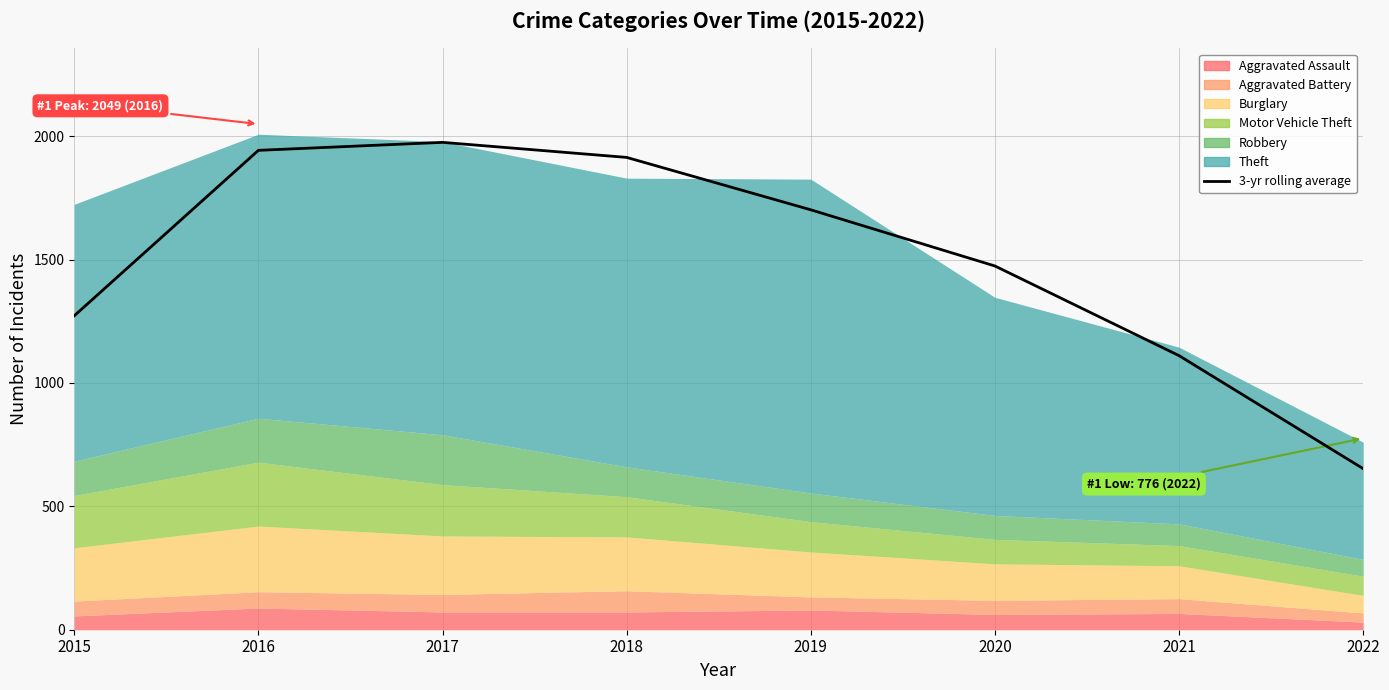

Is it true that the value at 2020 is 1474.0?

True